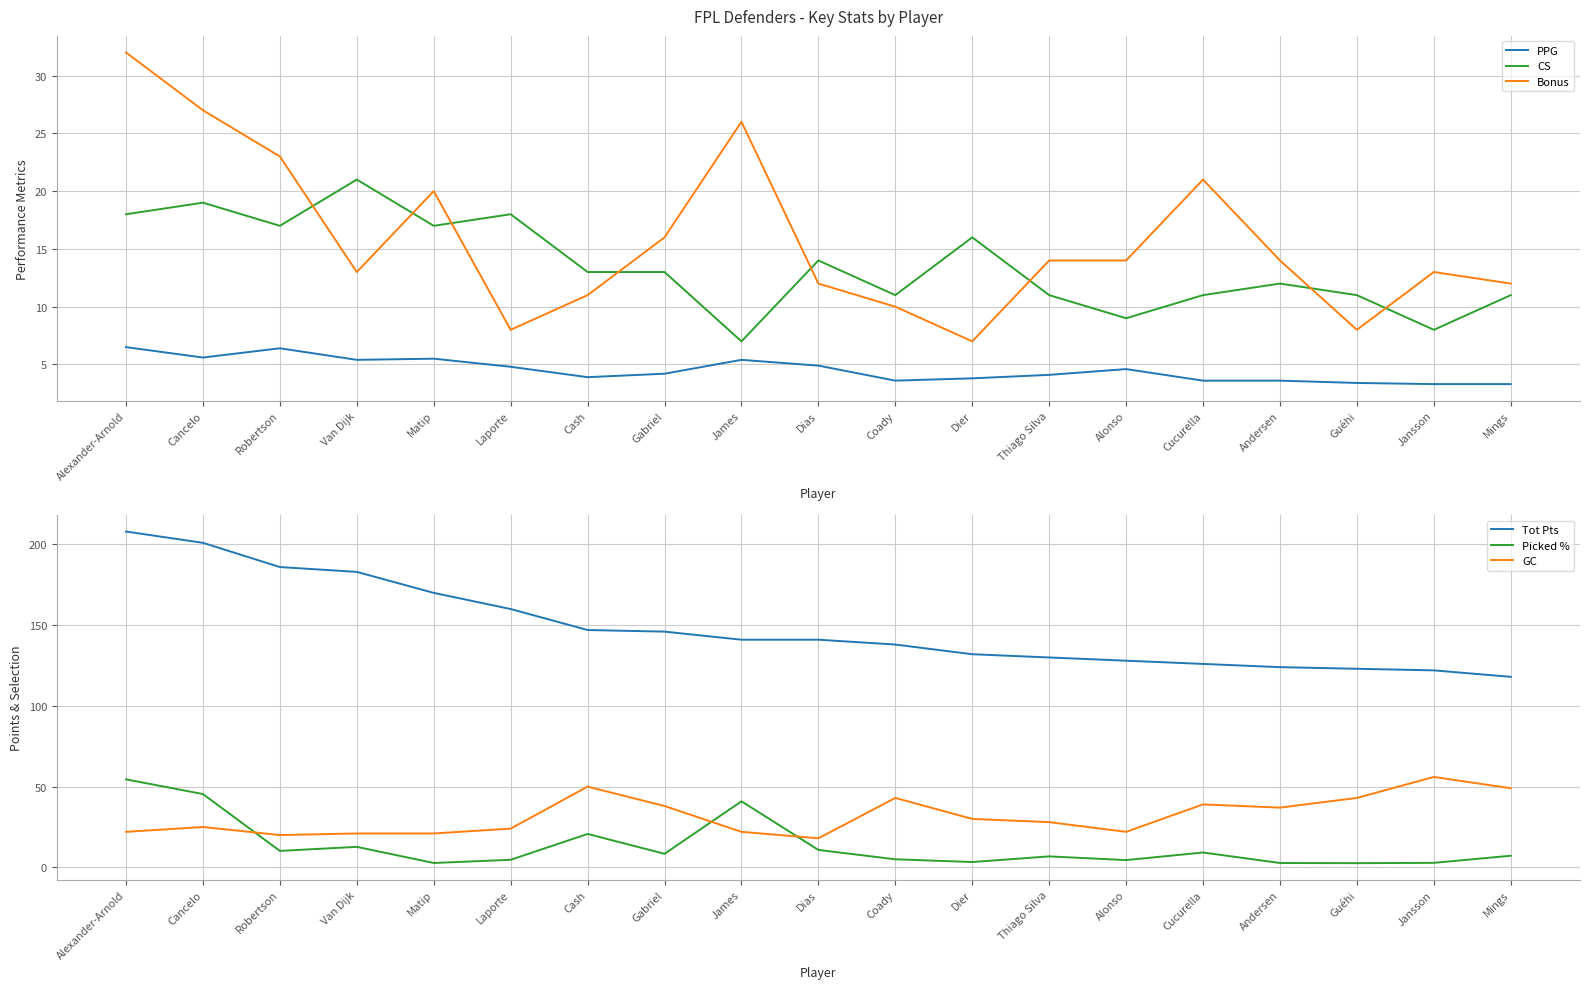

Which label corresponds to the largest value in the chart?

Alexander-Arnold